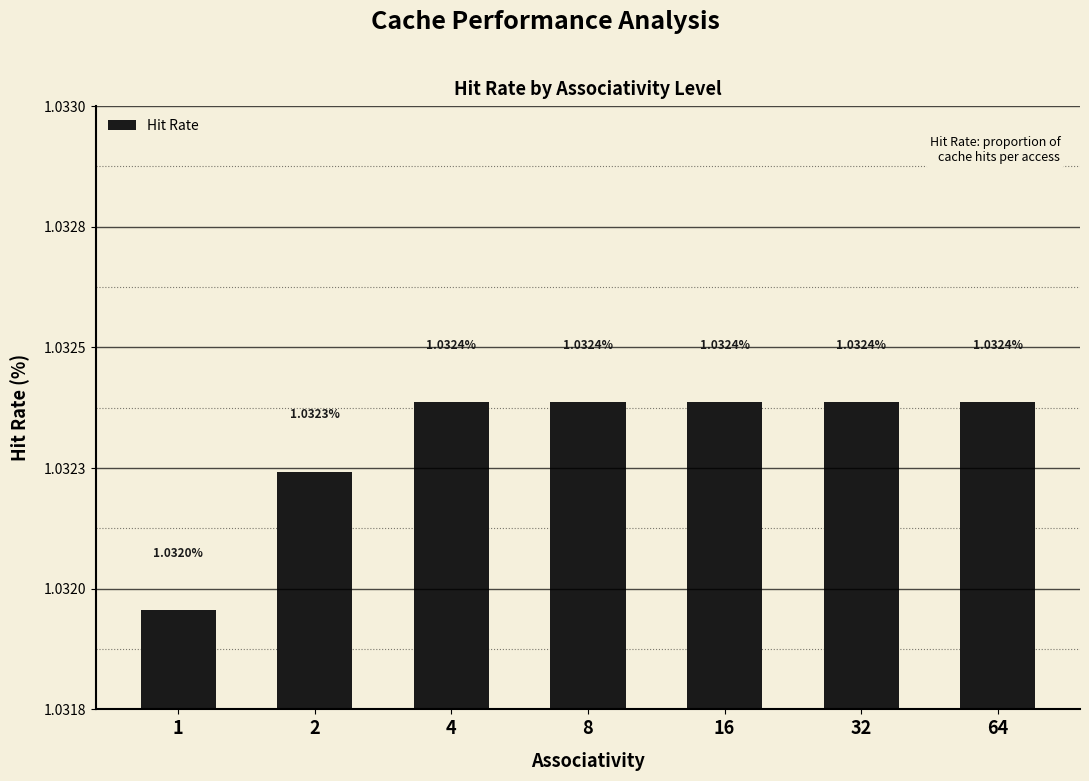

Reading right to left, list all the values displayed in this chart.

64=1.0	32=1.0	16=1.0	8=1.0	4=1.0	2=1.0	1=1.0